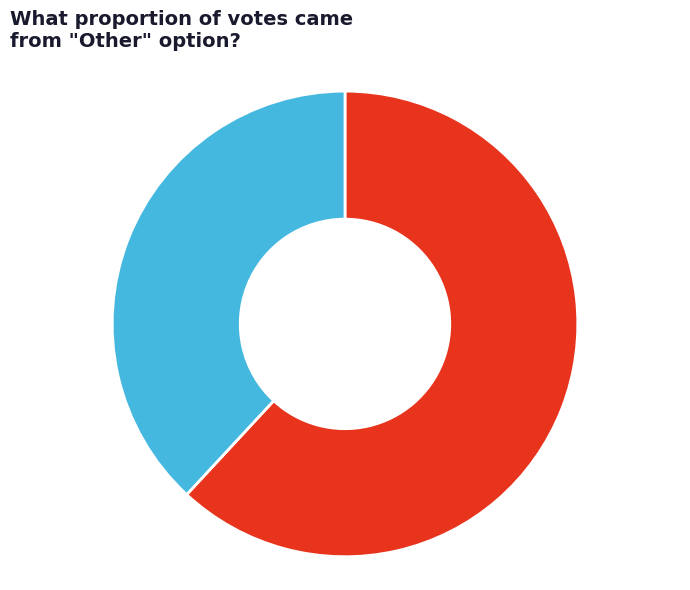

To the nearest percent, what portion does Not Hillary Clinton represent?

38%